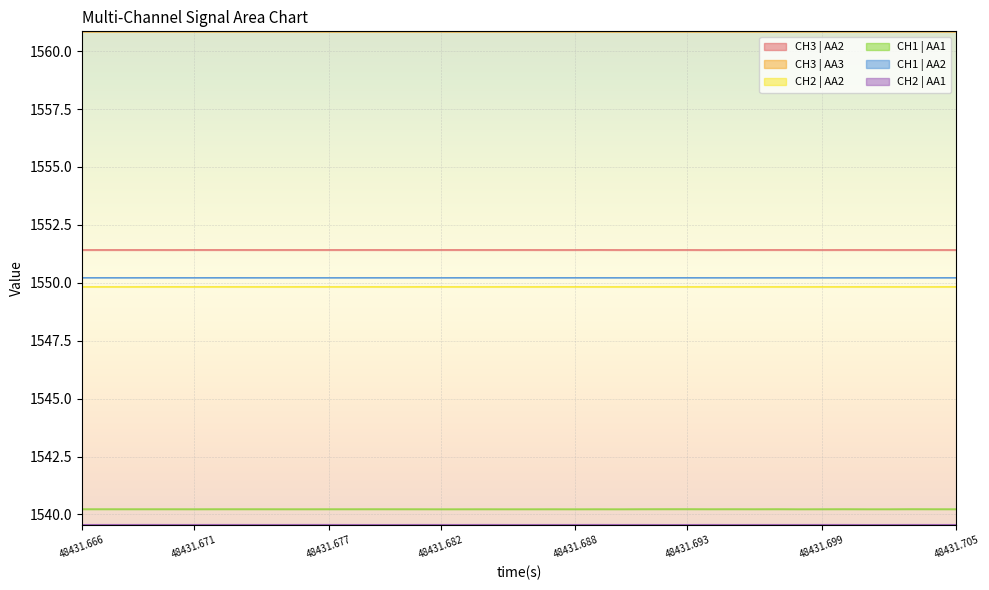

True or false: CH2 | AA2 and CH3 | AA3 cross at least once.

False